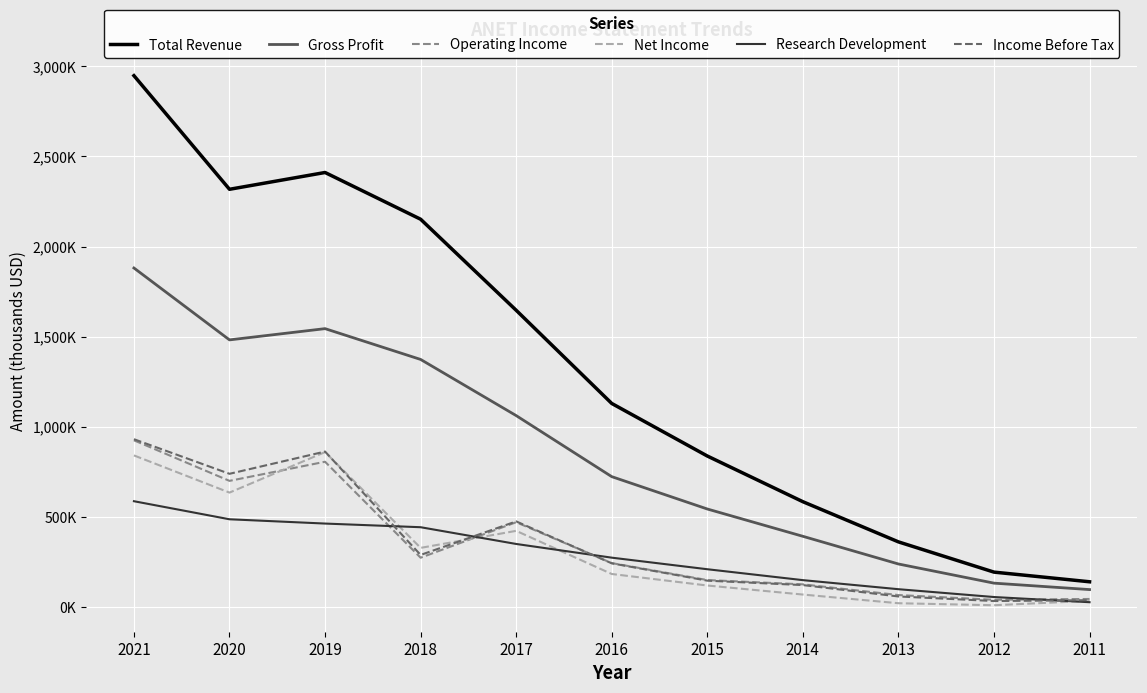

Where is the first local maximum for Total Revenue?

2019